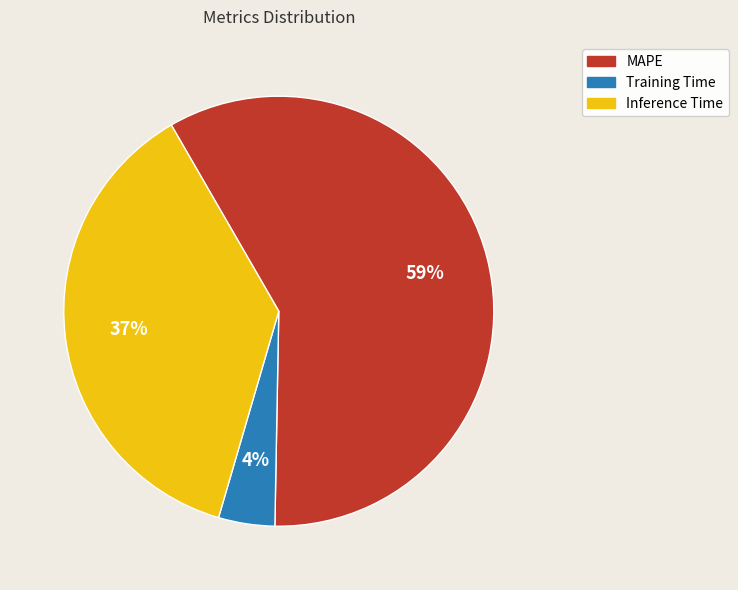

To the nearest percent, what is the average slice percentage?

33%